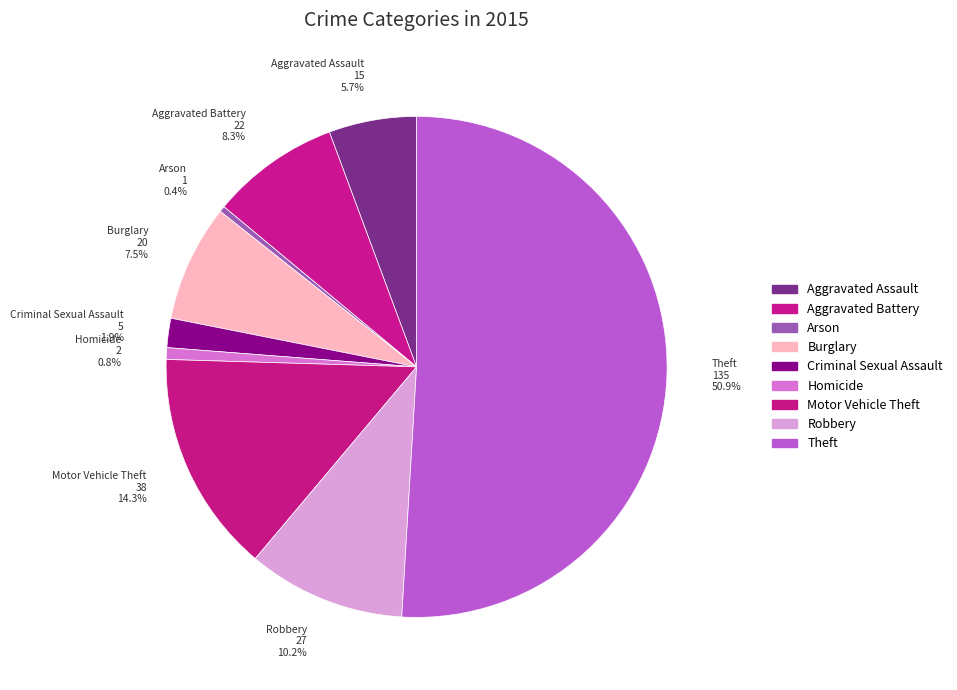

Between Motor Vehicle Theft 38 14.3% and Burglary 20 7.5%, which is larger?

Motor Vehicle Theft 38 14.3%